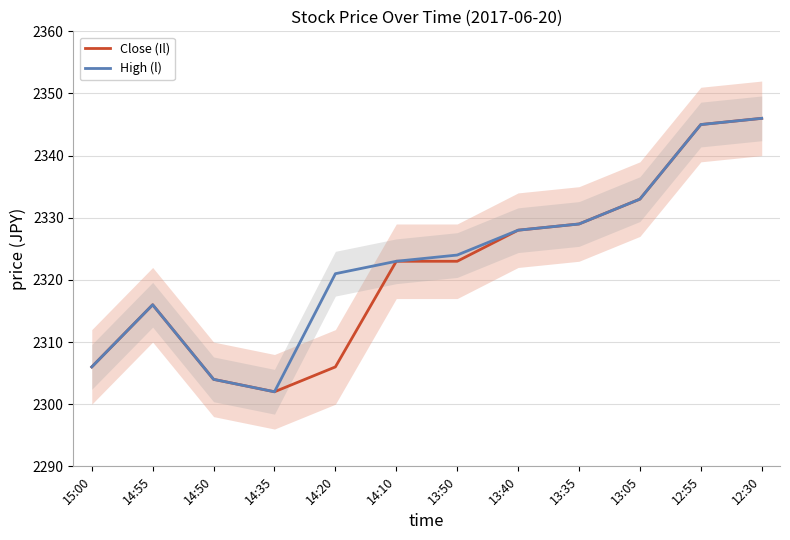

At which label does Close (Il) reach its peak?

12:30